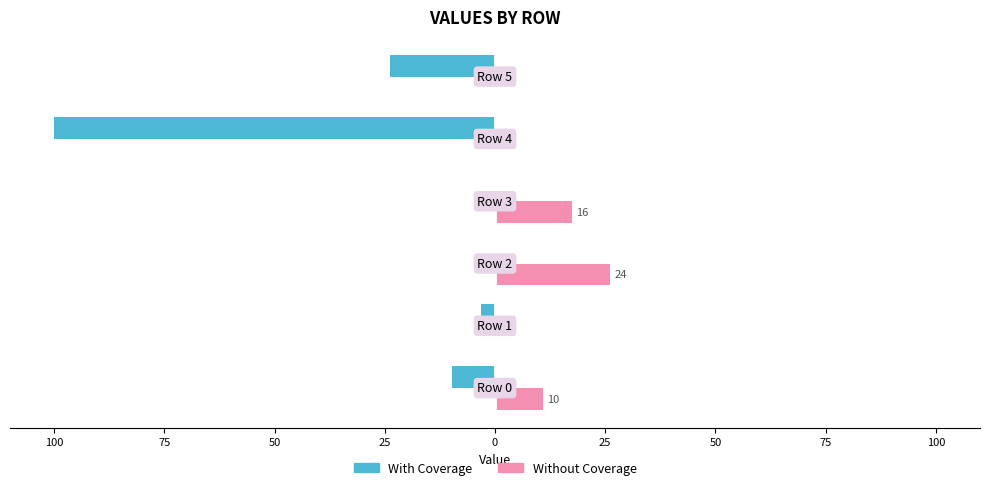

What are all the series names shown in the legend?

With Coverage, Without Coverage